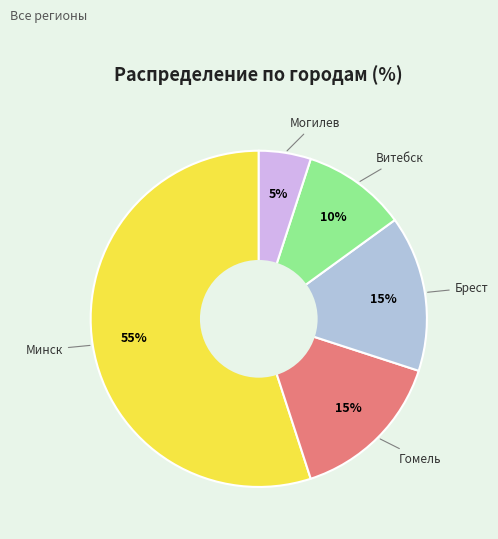

Is there a majority slice in this chart?

Yes